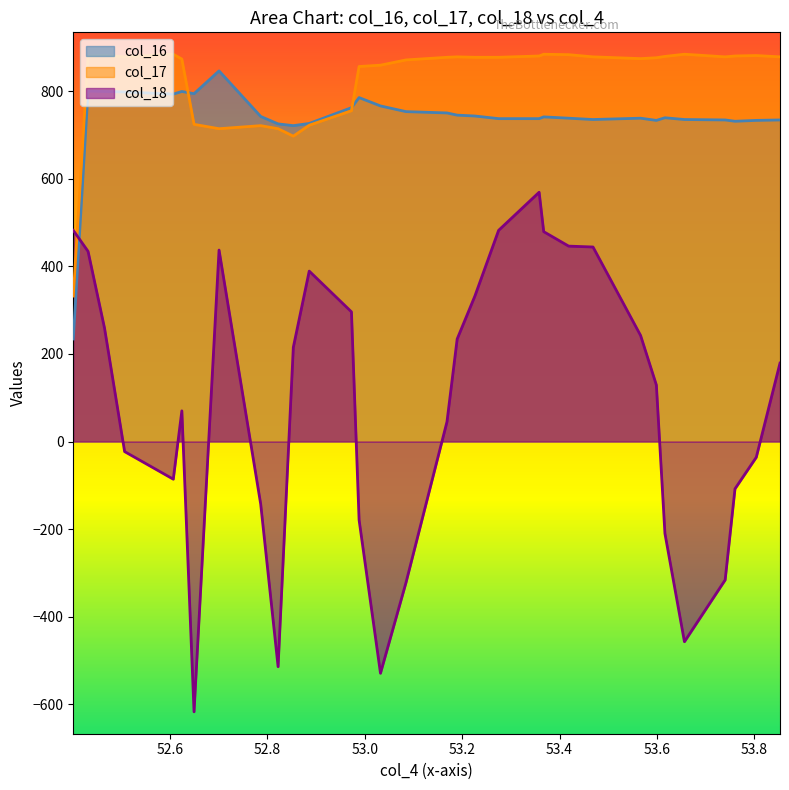

After their last crossing, which series has the higher values: col_18 or col_17?

col_17